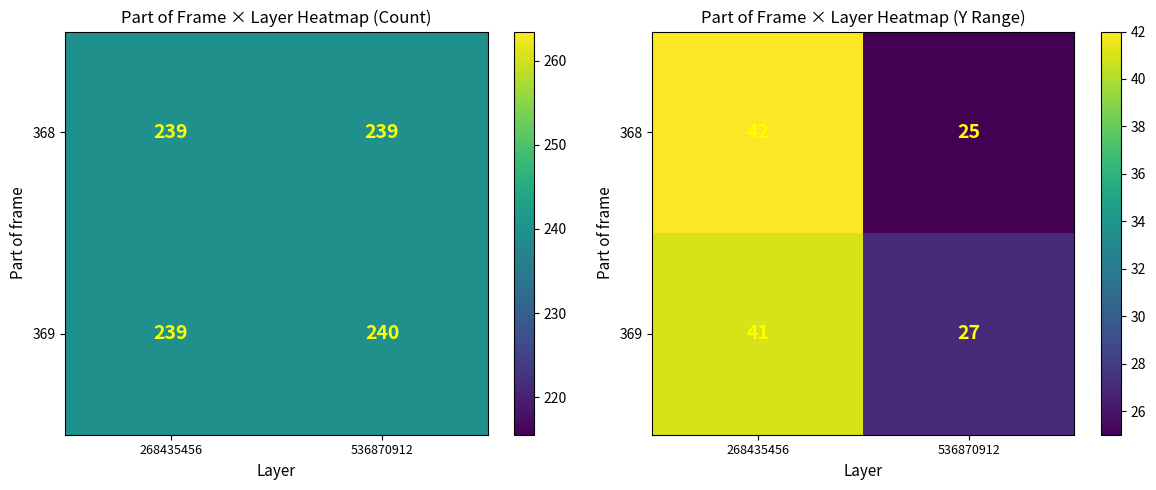

What is the approximate value of 369 at 268435456?

41